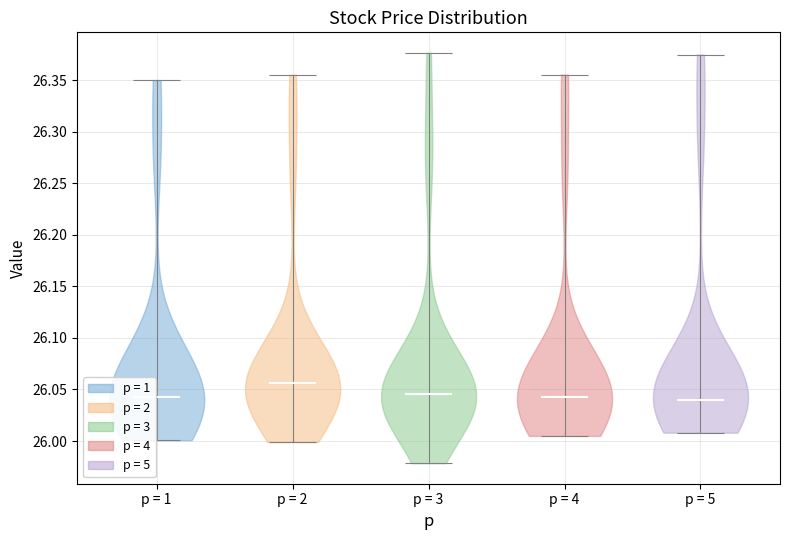

What is the lowest point the violin for p = 2 reaches on the y-axis? The values are not printed on the chart, so give them approximately, as read against the axis.

26.000